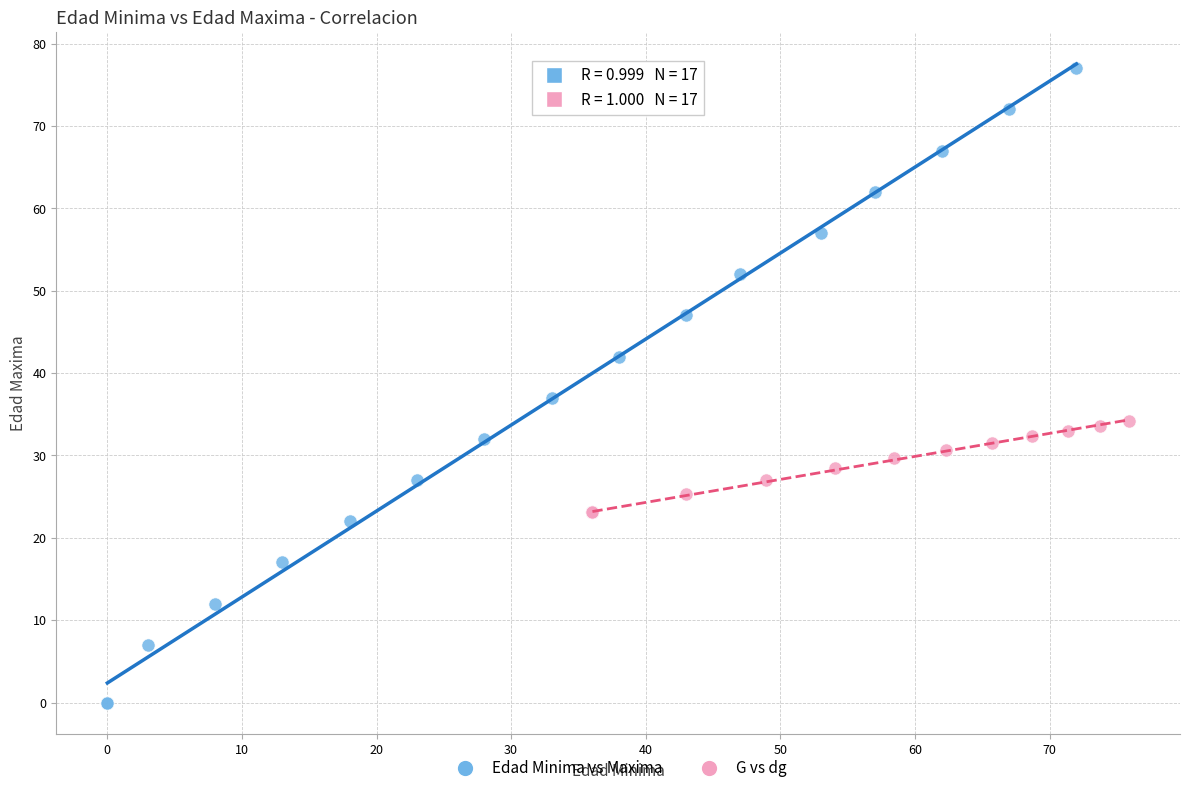

Which series contains the highest Y value?

Edad Minima vs Maxima